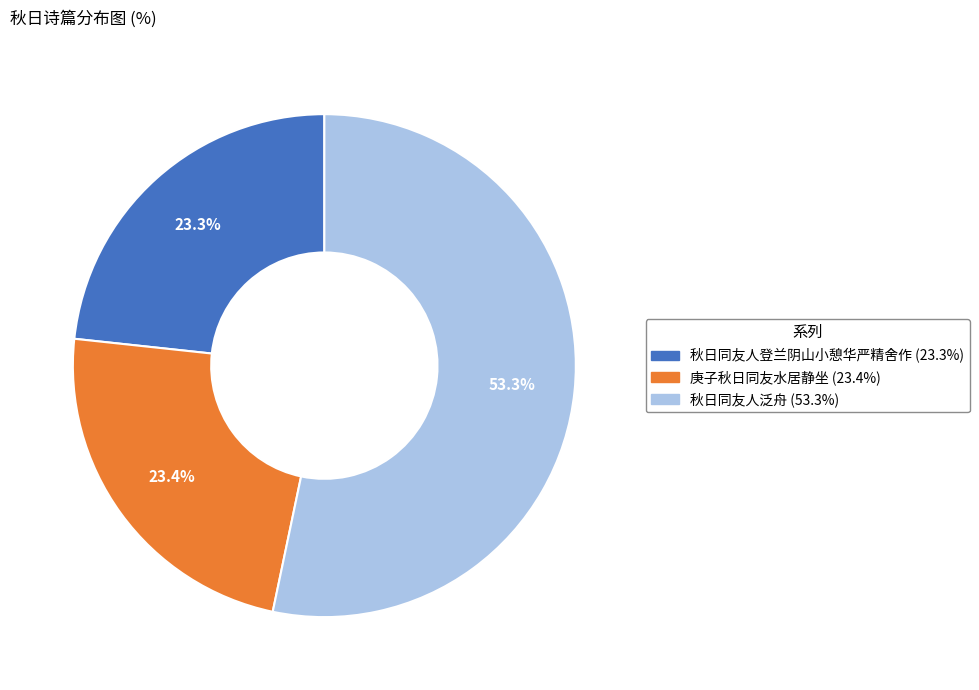

What is the ratio of the value at 庚子秋日同友水居静坐 to the value at 秋日同友人泛舟?

0.4